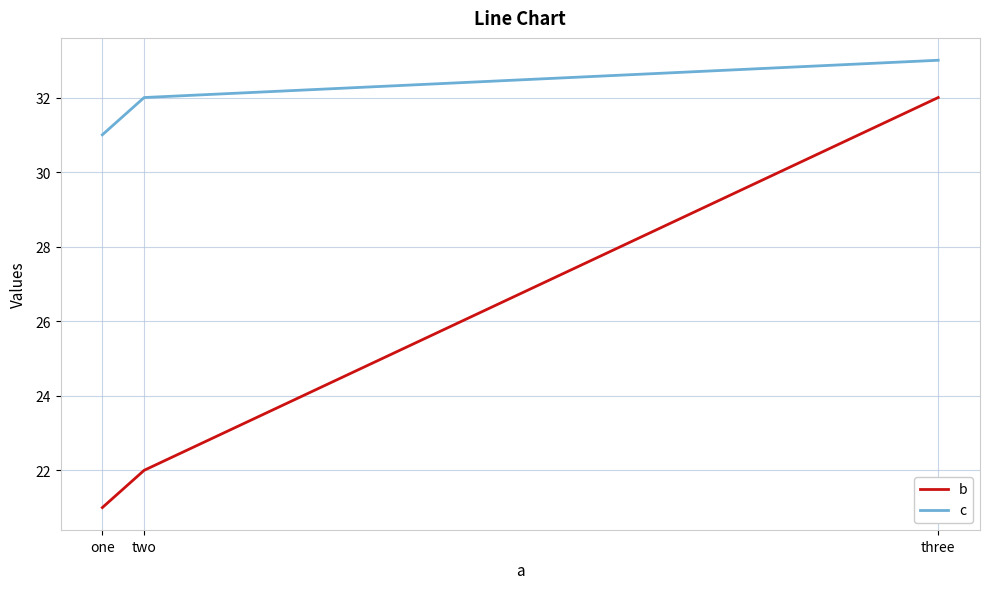

What are all the series names shown in the legend?

b, c